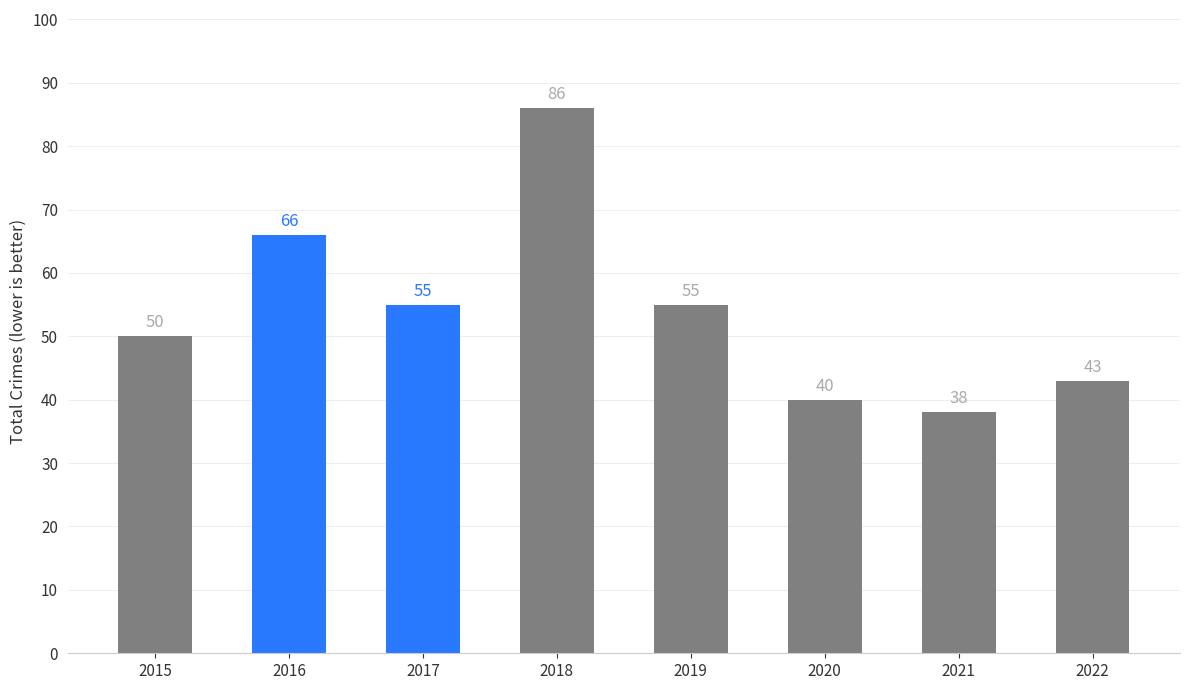

What is the ratio of the value at 2020 to the value at 2017?

0.7